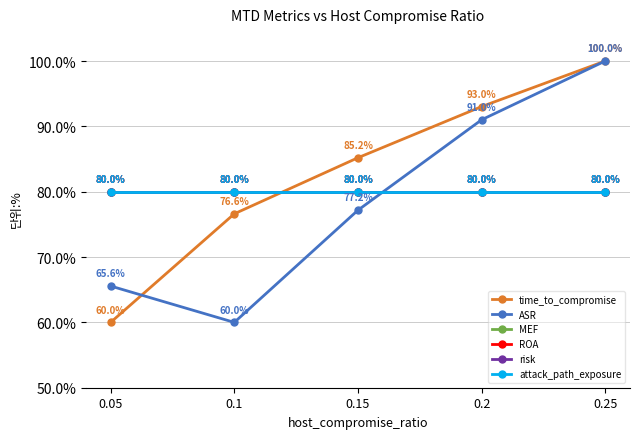

How many intersections are there between attack_path_exposure and time_to_compromise?

1